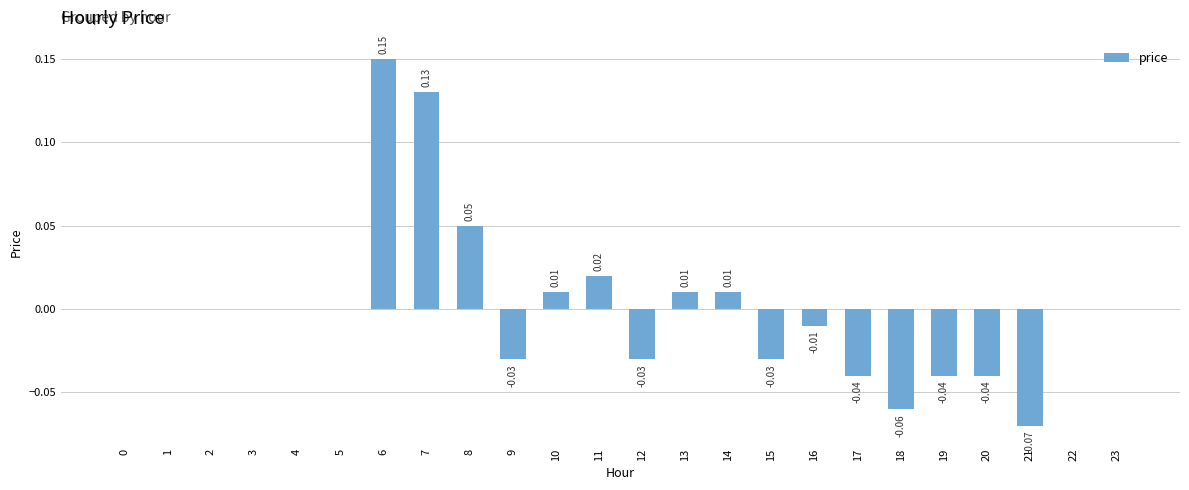

Between 11 and 8, which is larger?

8